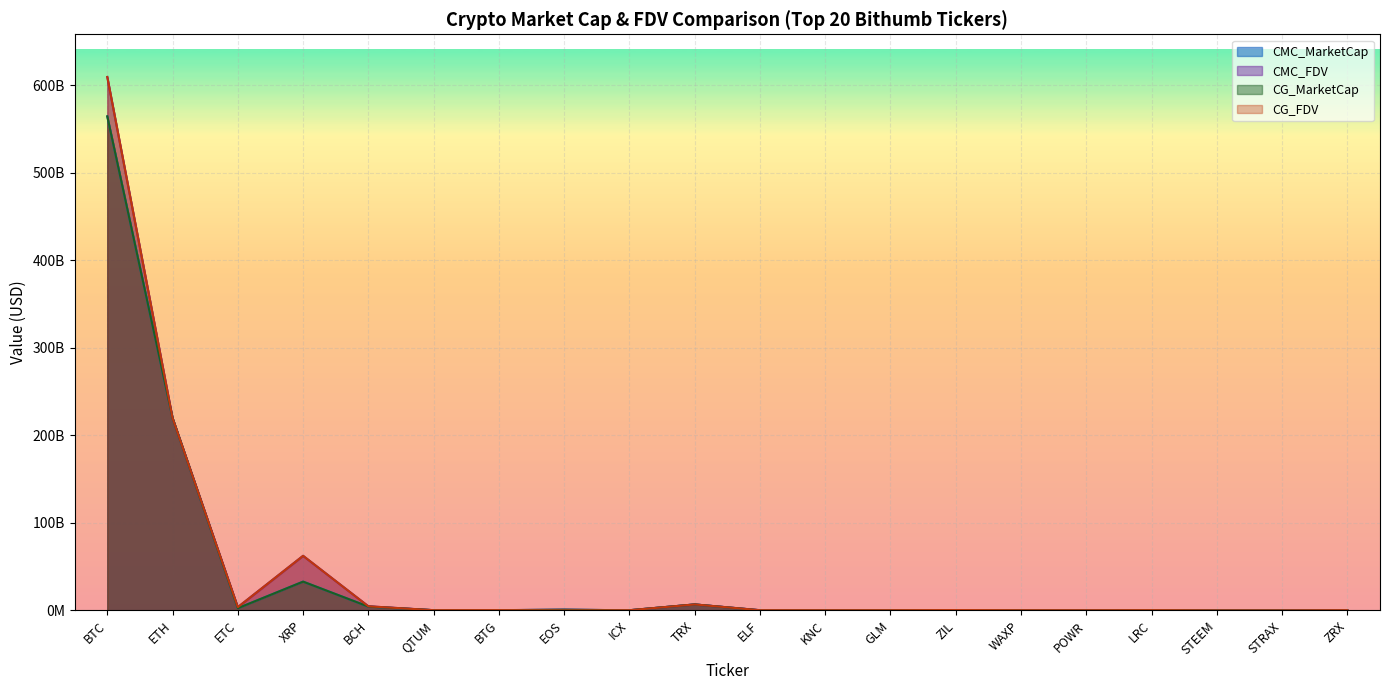

List the series in order of their peak value, lowest first.

CMC_MarketCap, CG_MarketCap, CMC_FDV, CG_FDV